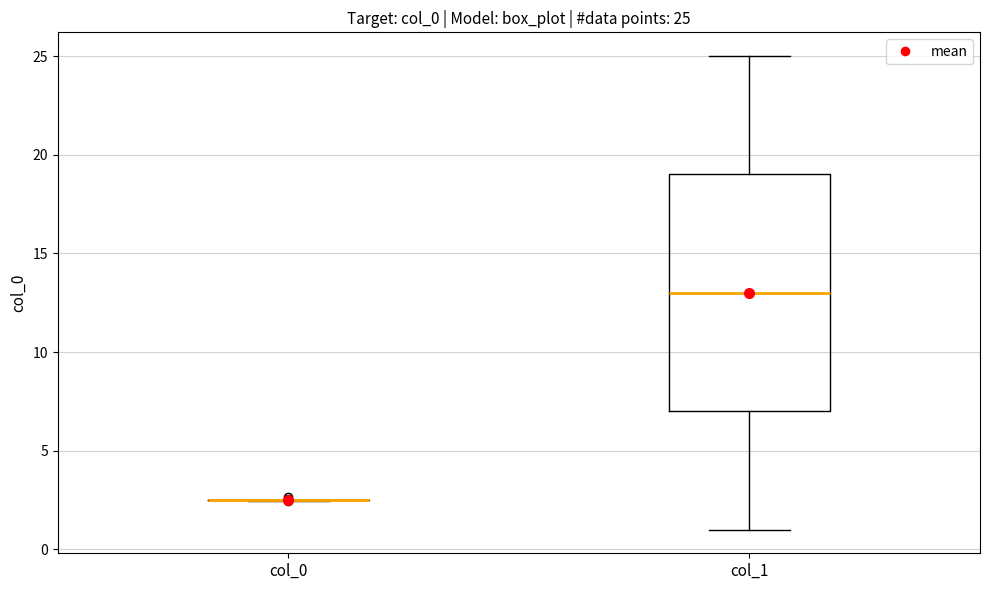

Comparing the boxes themselves (not the whiskers), which one is the tallest?

col_1